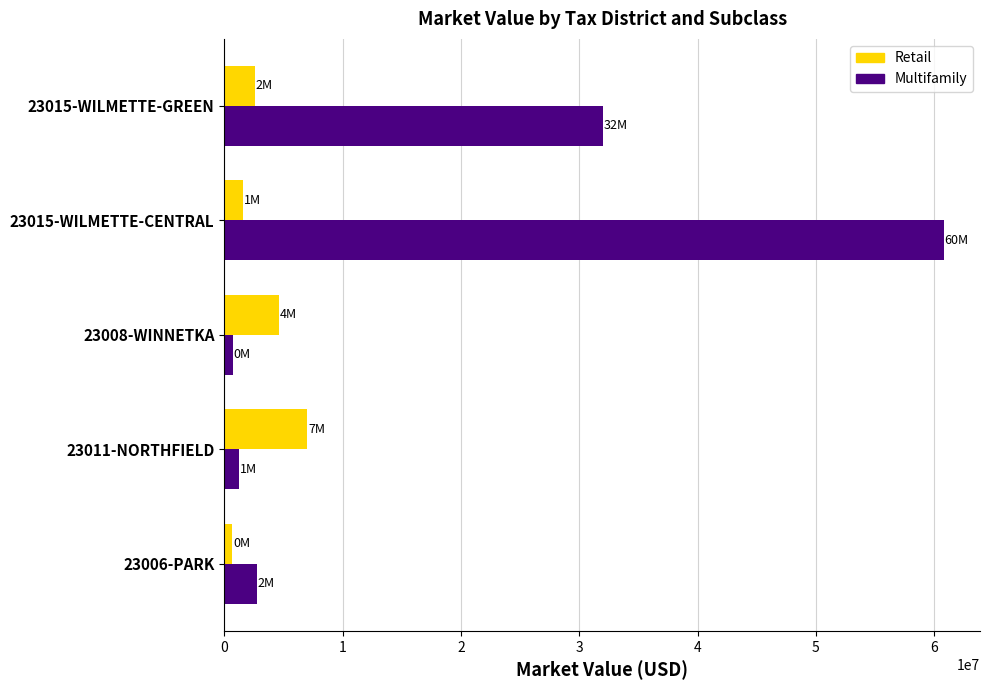

What is the sum of the Multifamily values at 23015-WILMETTE-CENTRAL and 23015-WILMETTE-GREEN?

92834000